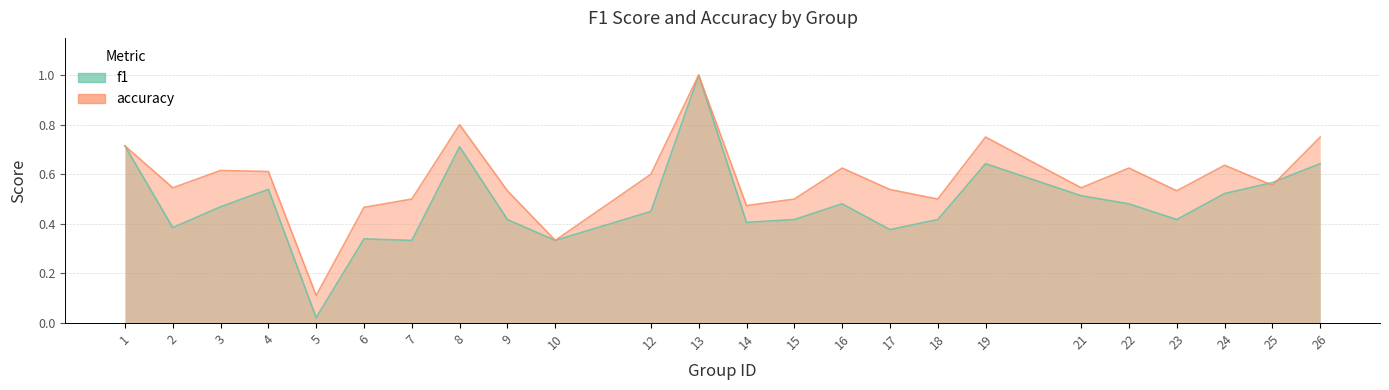

What value does the accuracy series have at 18?

0.5